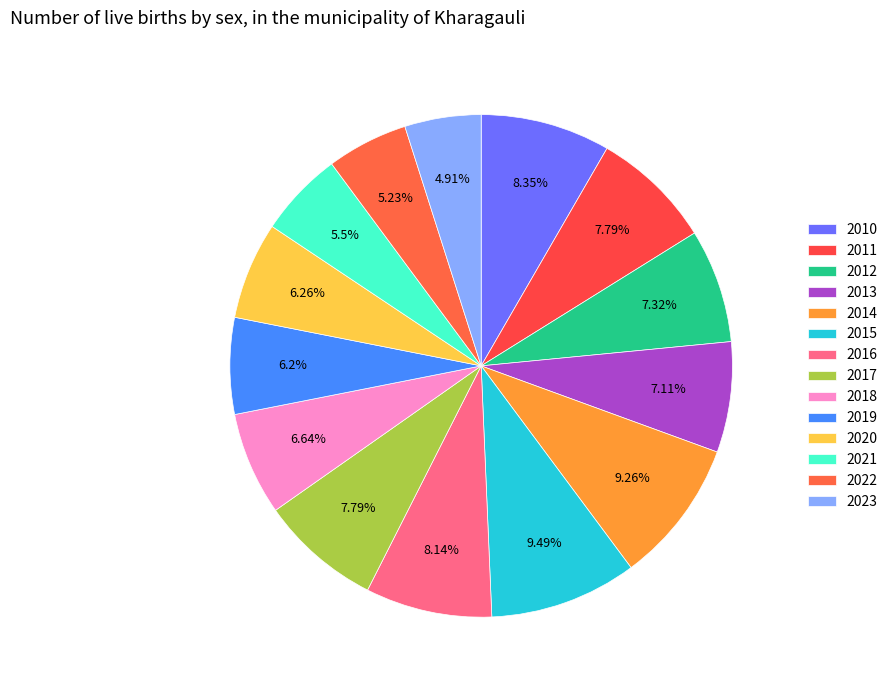

How many slices are in this pie chart?

14